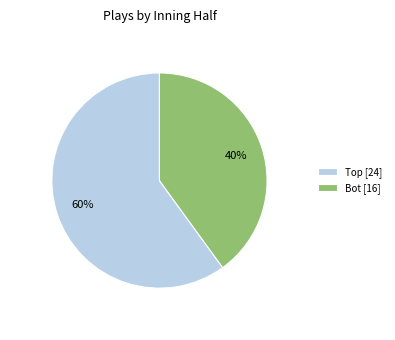

Does Bot [16] account for over 50% of the chart?

No